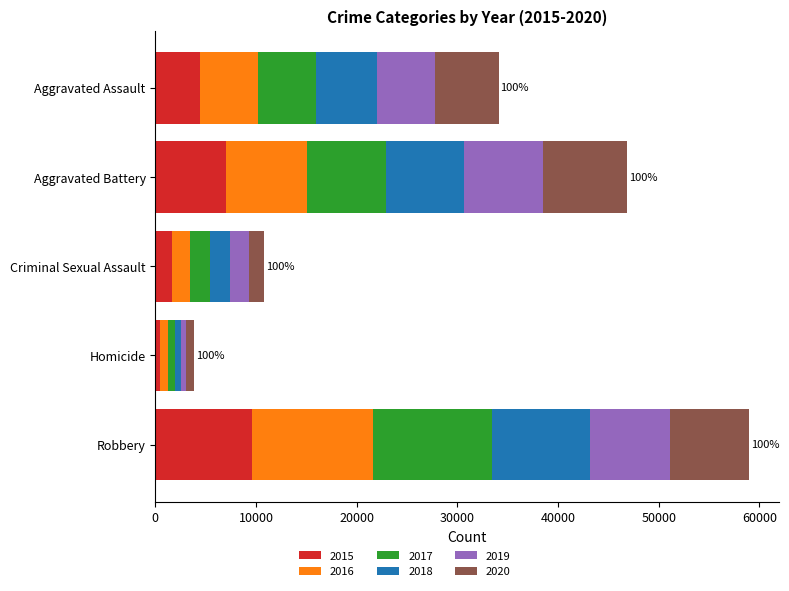

At which category is the sum across all series the highest?

Robbery